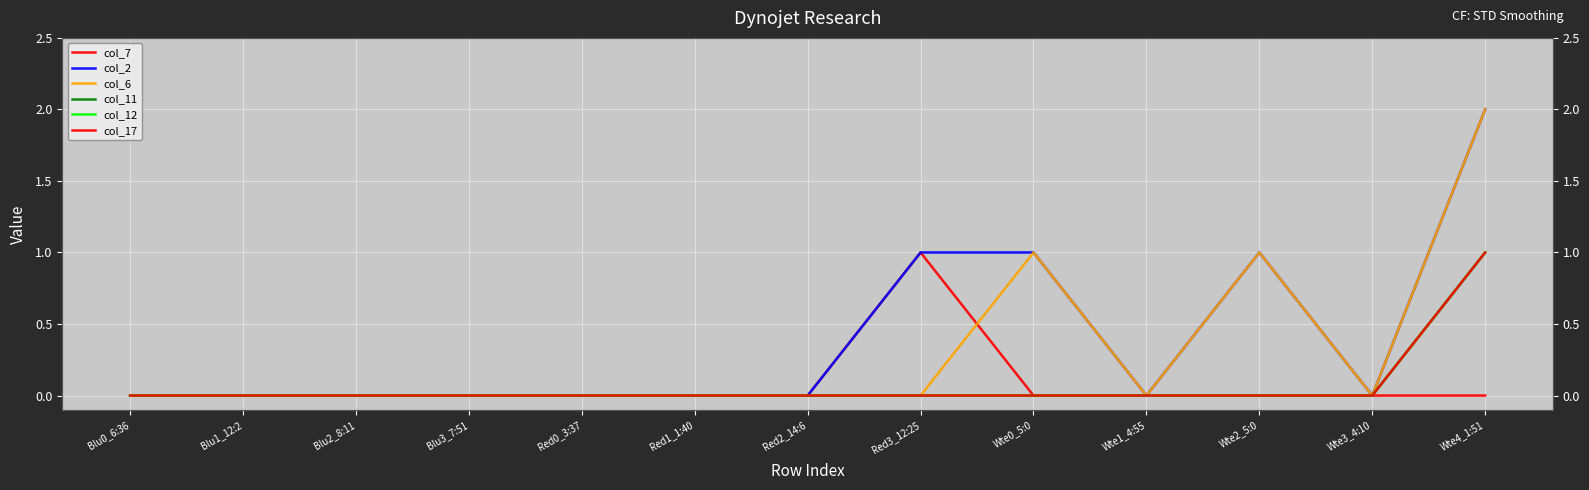

Does the chart display data point markers on the line(s)?

No